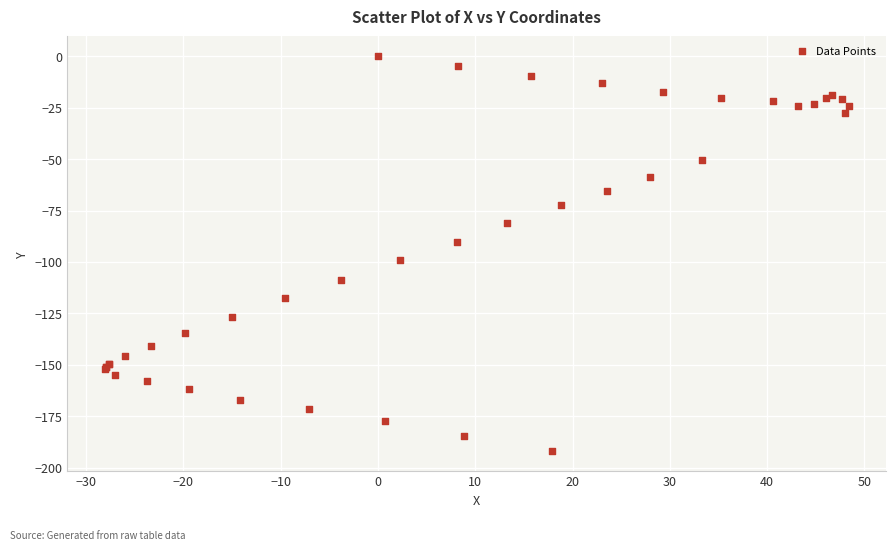

What Y value in the scatter plot is closest to -96?

-98.9